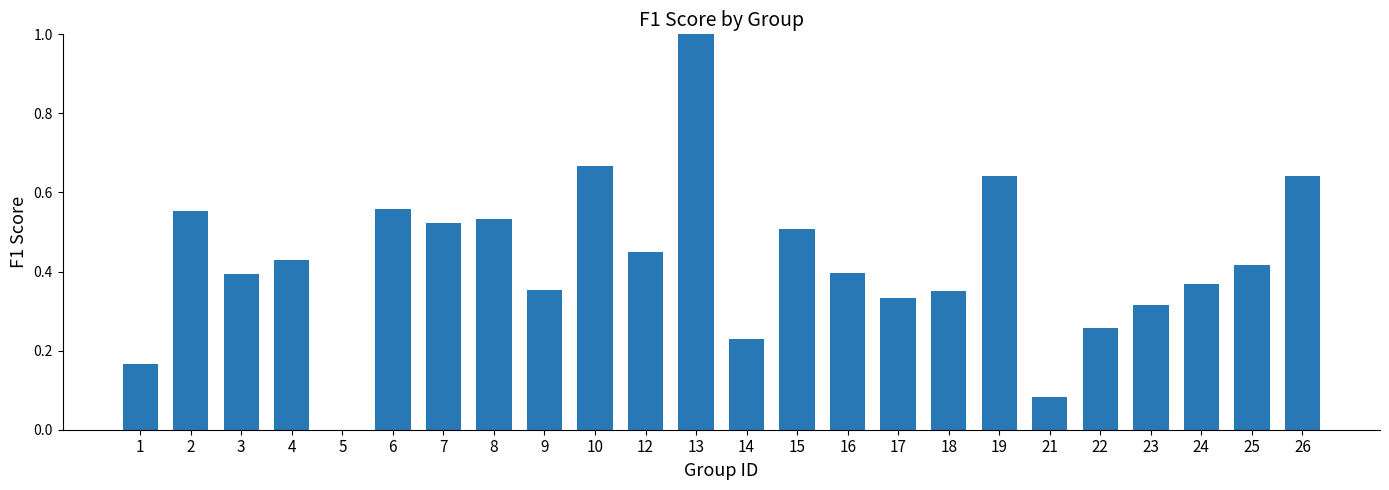

Is it true that the value at 4 is 0.4?

True